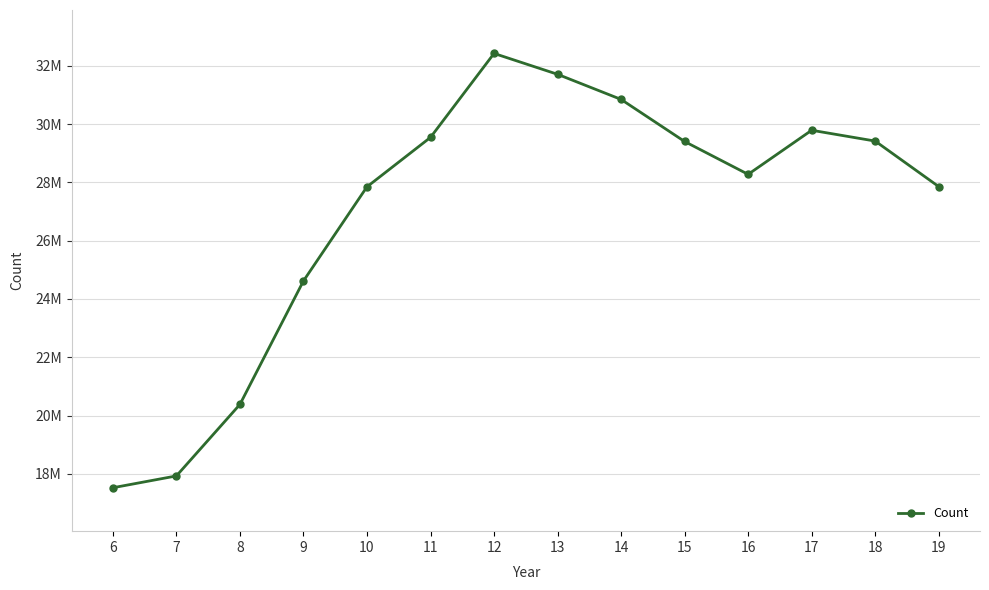

At which category does the chart reach its minimum across all series?

6